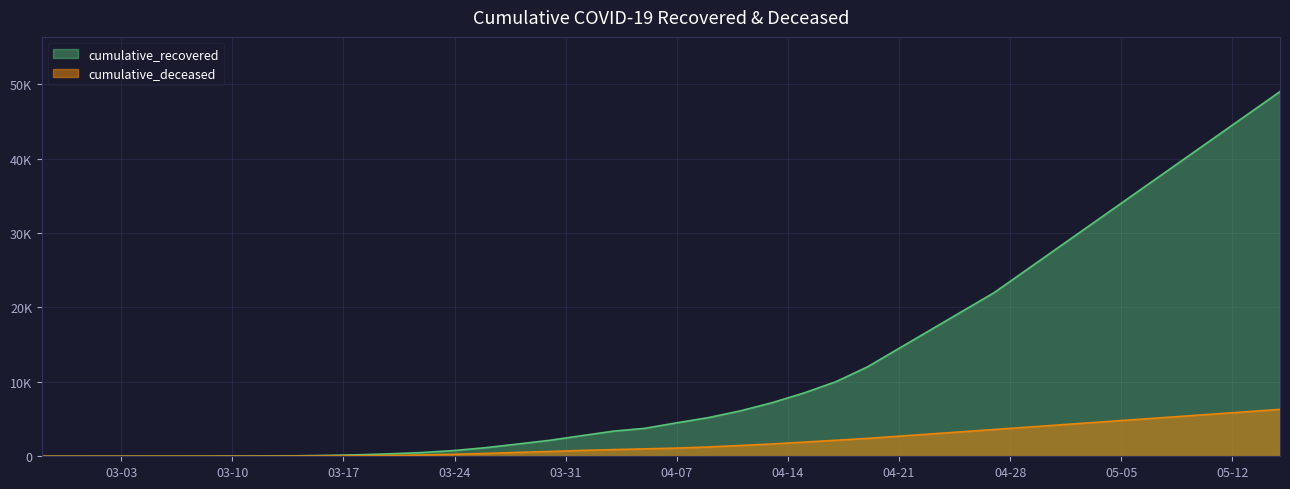

The value of cumulative_deceased at 2020-04-29 is 1265. True or false?

False